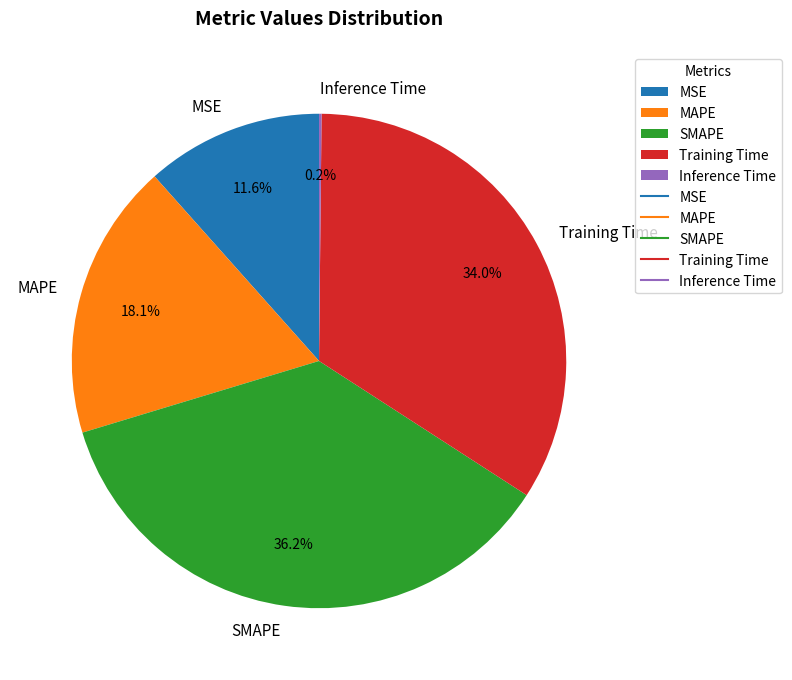

To the nearest percent, what portion does SMAPE represent?

36%